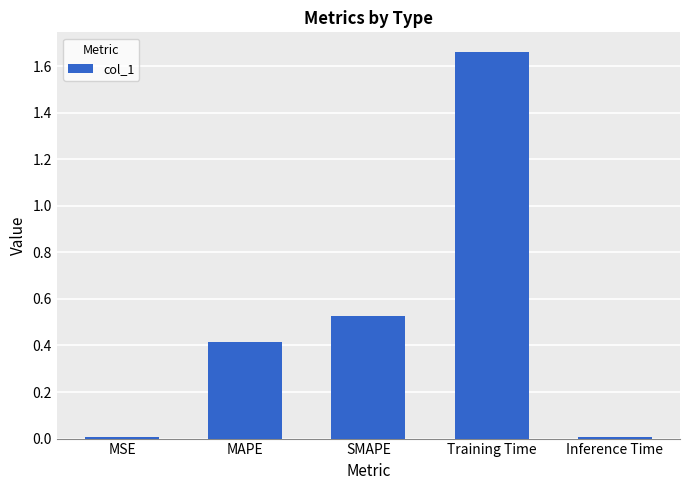

Which label corresponds to the largest value in the chart?

Training Time